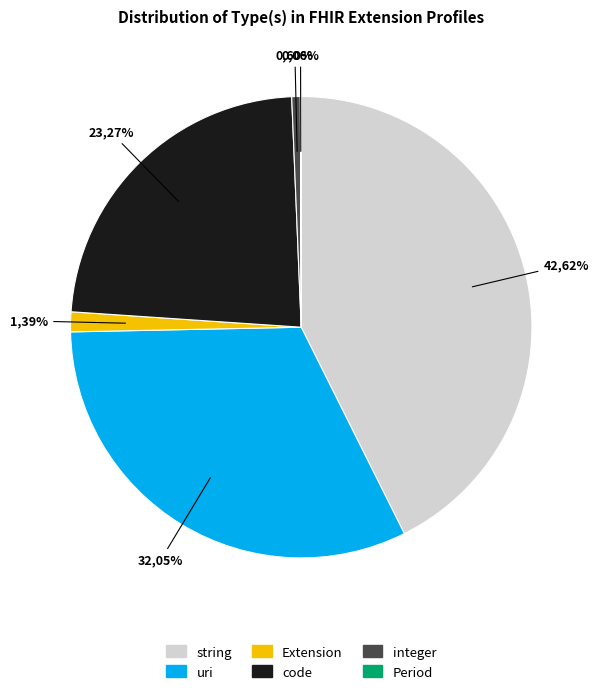

To the nearest percent, what is the average slice percentage?

17%